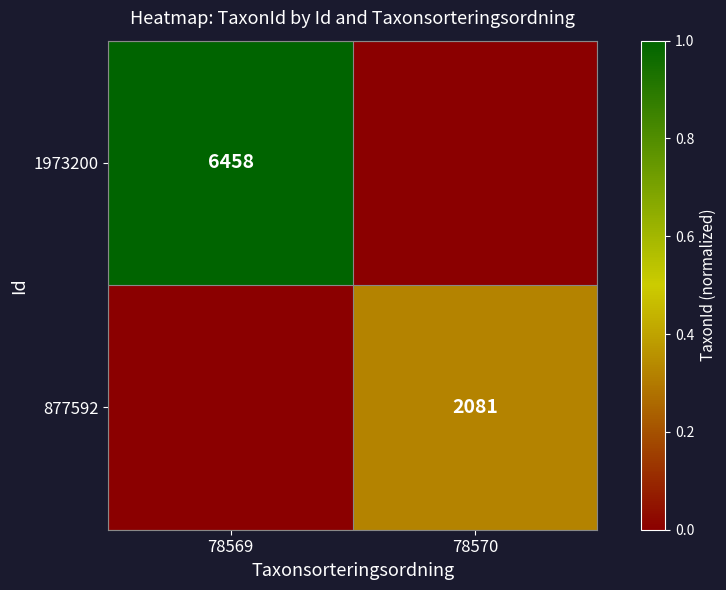

What is the total value across all series at 78569?

1.0